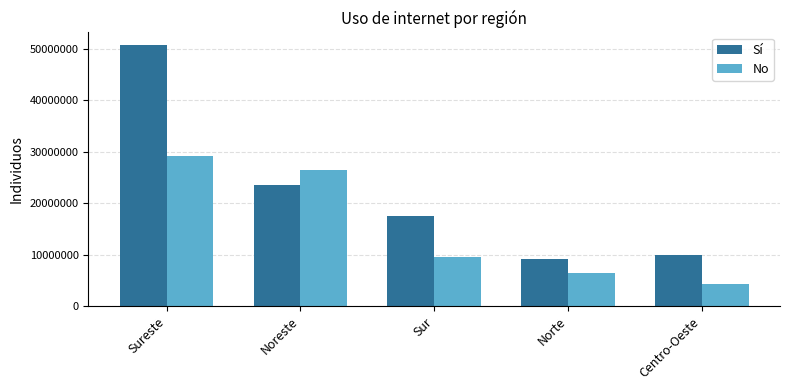

True or false: Sí has a value of 34806407 at Noreste.

False